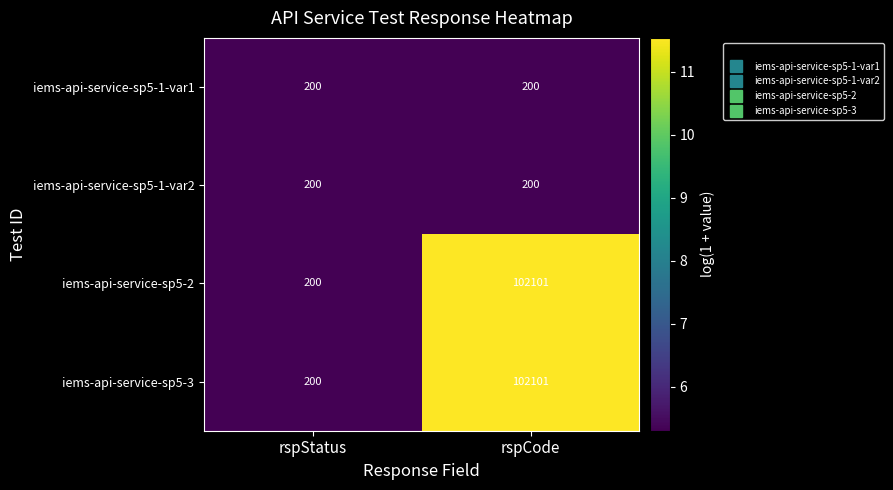

What is the total value across all series at rspStatus?

800